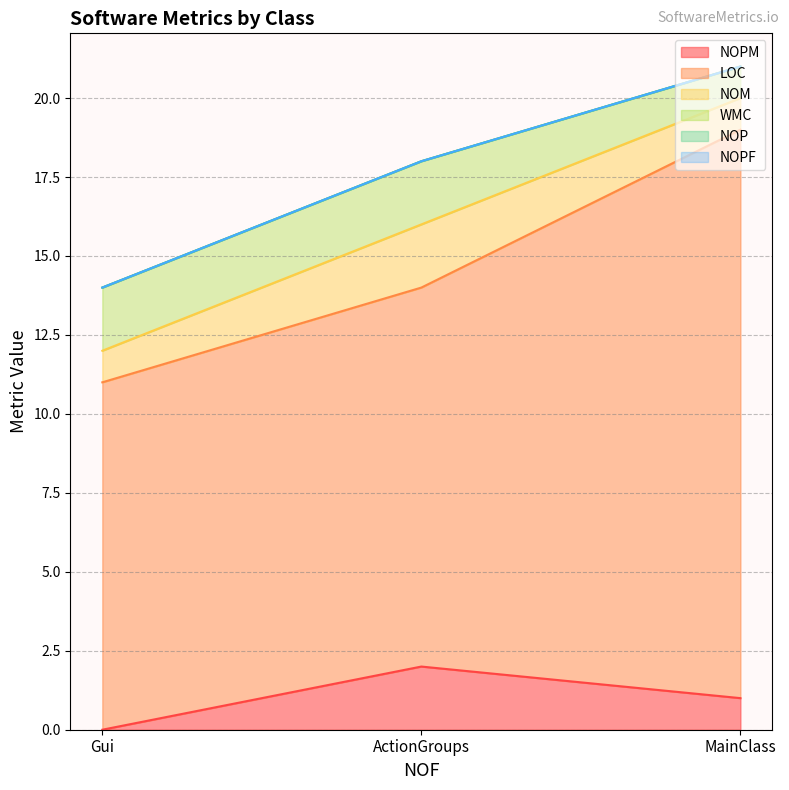

Reading left to right, transcribe all the data shown in this chart.

NOPM: Gui=0	ActionGroups=2	MainClass=1
LOC: Gui=11	ActionGroups=12	MainClass=18
NOM: Gui=1	ActionGroups=2	MainClass=1
WMC: Gui=2	ActionGroups=2	MainClass=1
NOP: Gui=0	ActionGroups=0	MainClass=0
NOPF: Gui=0	ActionGroups=0	MainClass=0